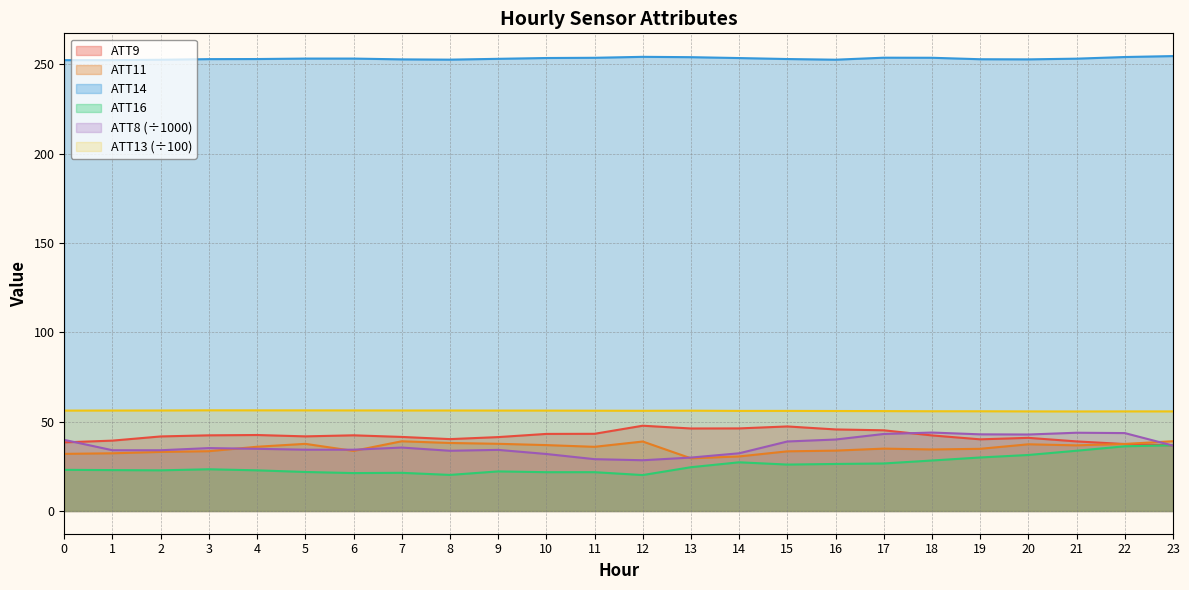

Where is ATT13 nearest to the value 56?

15